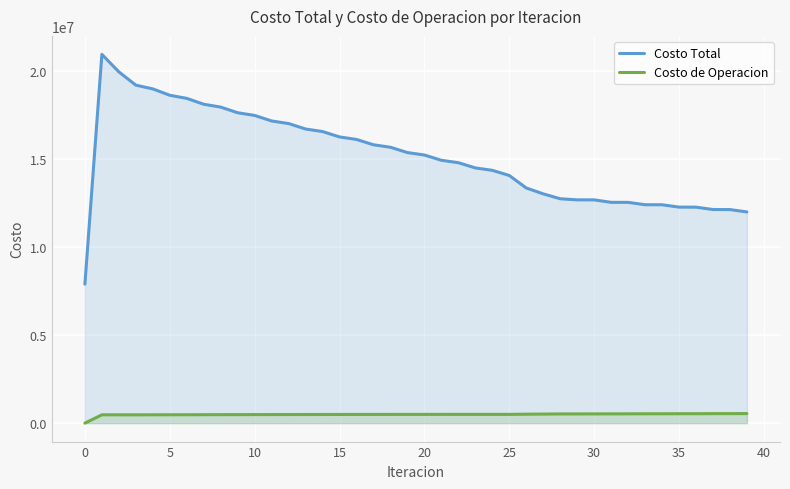

Which series has the widest spread of values?

Costo Total